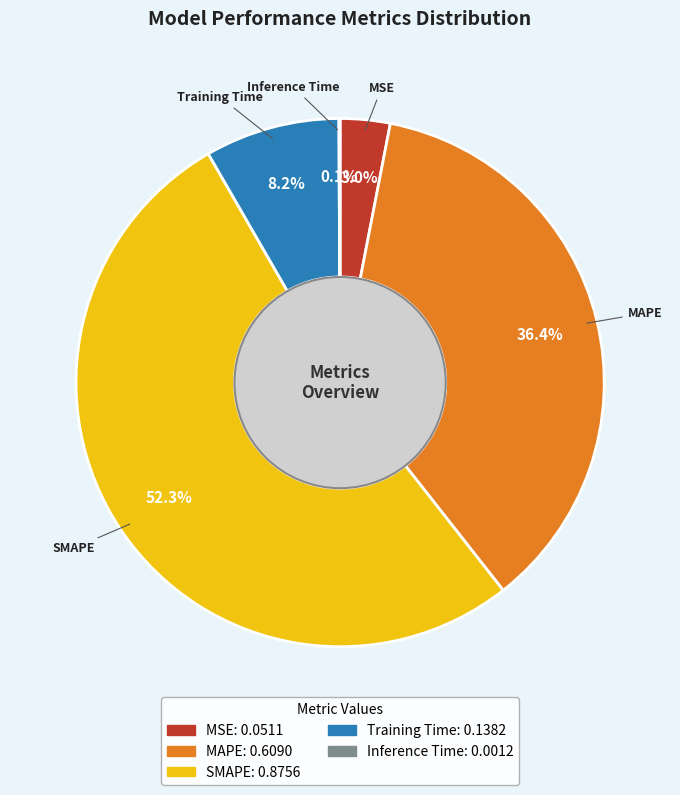

What is the largest slice in the pie chart?

SMAPE